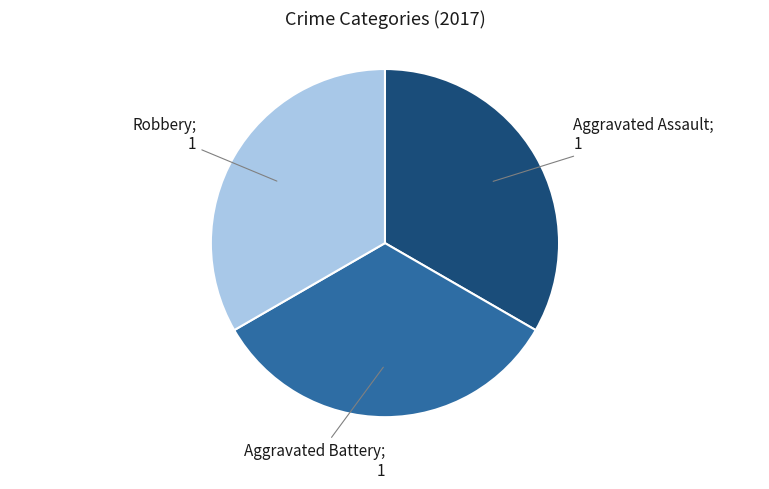

Does any single category account for the majority?

No